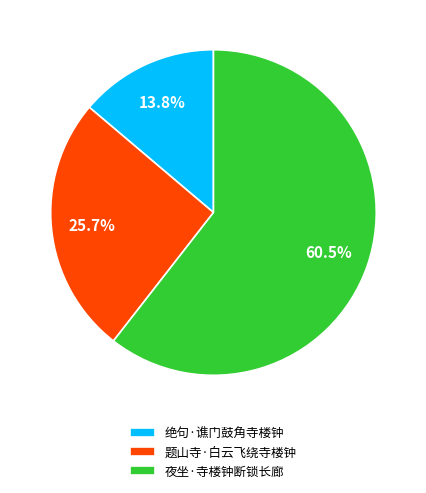

To the nearest percent, what is the difference between the largest and smallest slice percentages?

47%